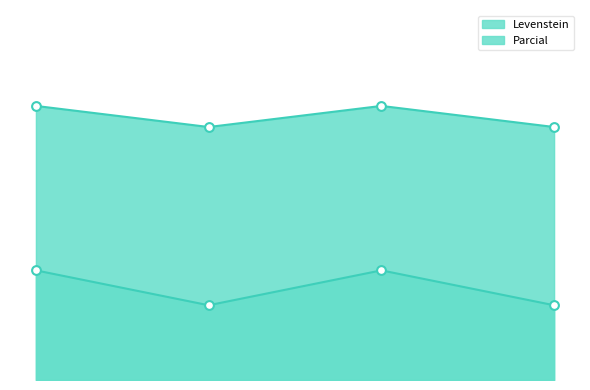

Which series reaches the minimum Y coordinate?

Parcial